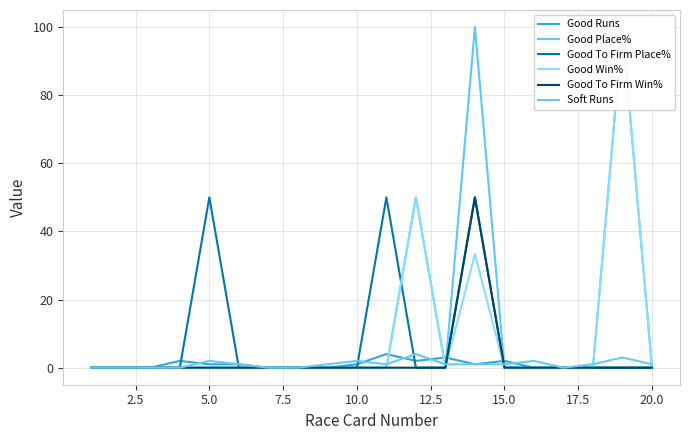

Is it true that Good To Firm Place% equals 50 at 5.0?

True